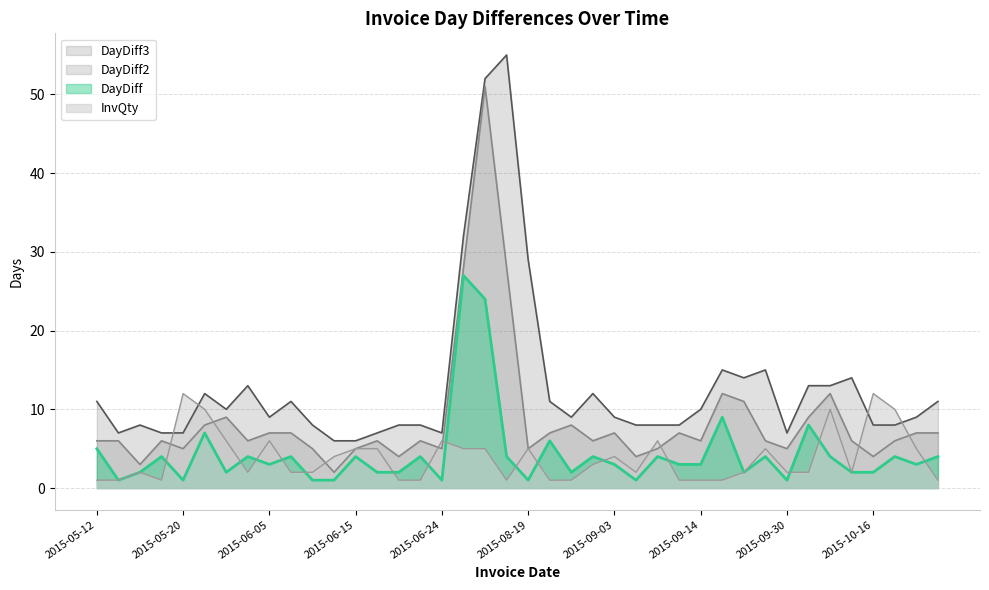

What value does the DayDiff2 series have at 2015-06-02, to the nearest 10?

10